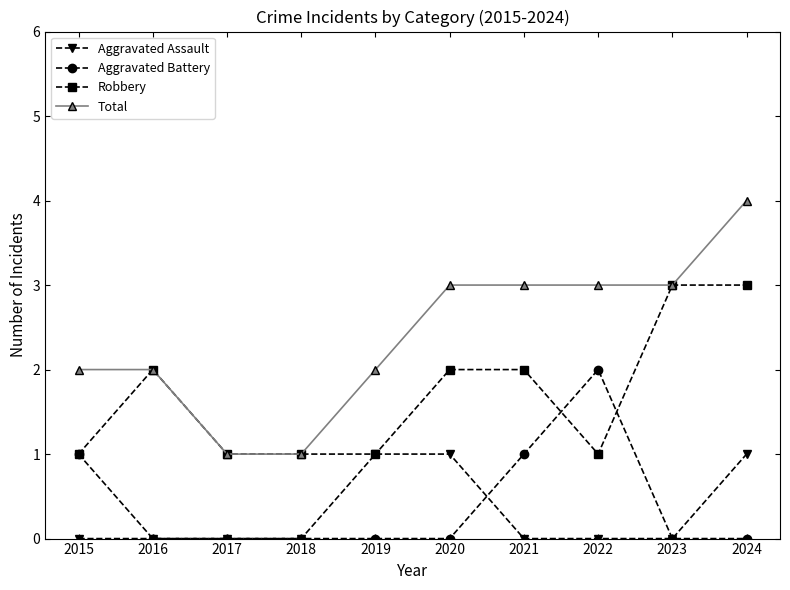

Rank the series by their maximum value, from highest to lowest.

Total, Robbery, Aggravated Battery, Aggravated Assault